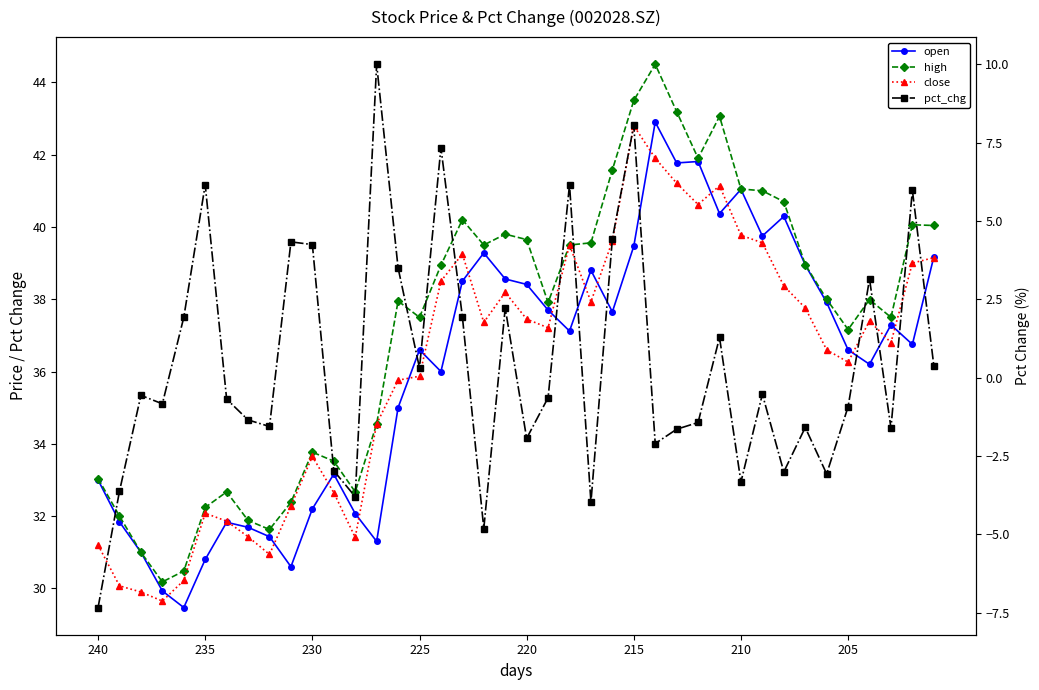

Count the number of data series in this chart.

4